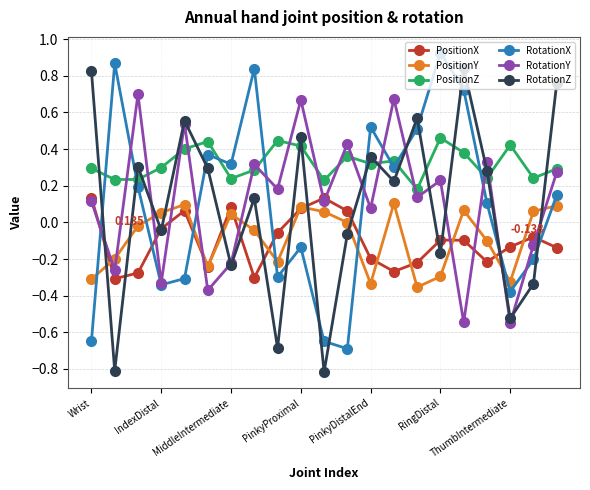

At how many categories does at least one series exceed 0?

21